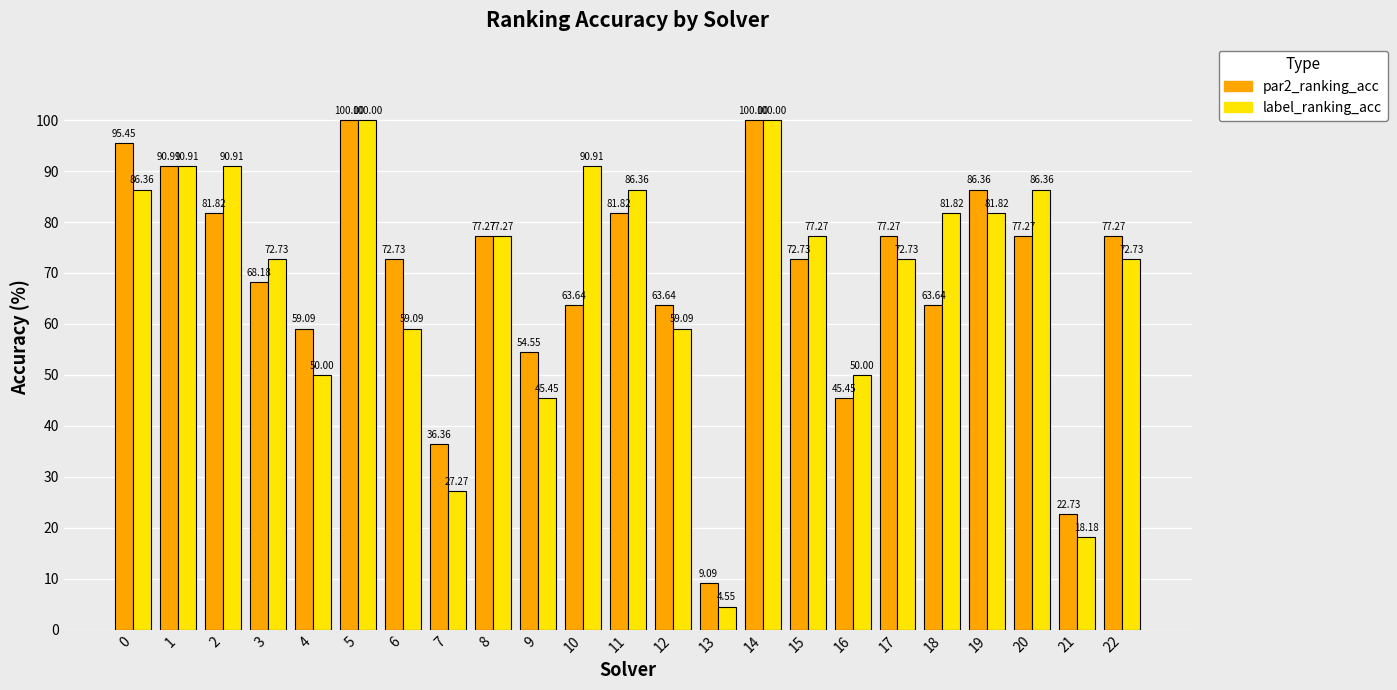

What is the sum of the par2_ranking_acc values at 0 and 20?

172.7